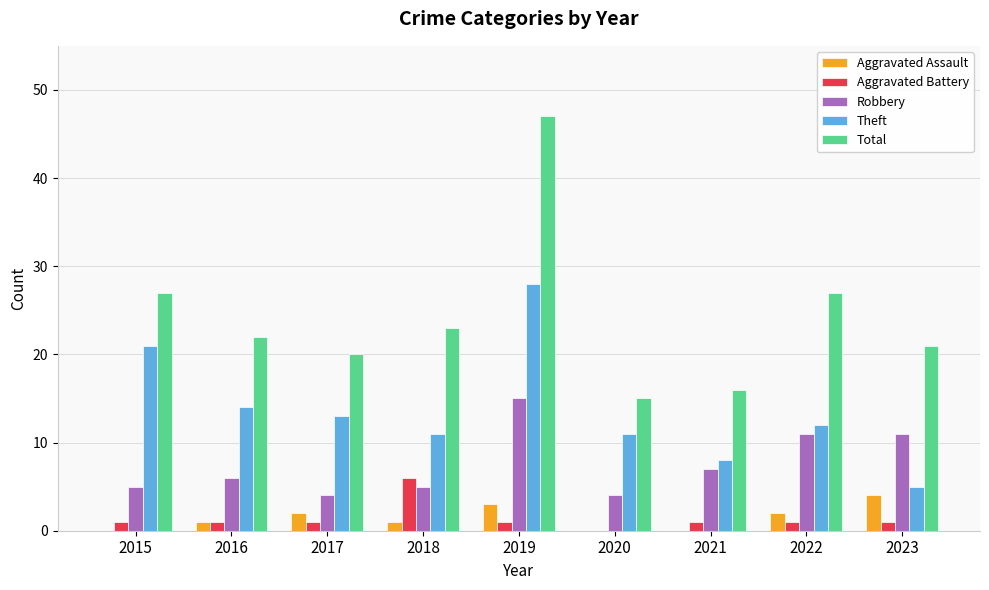

What is the sum of all Total values?

218